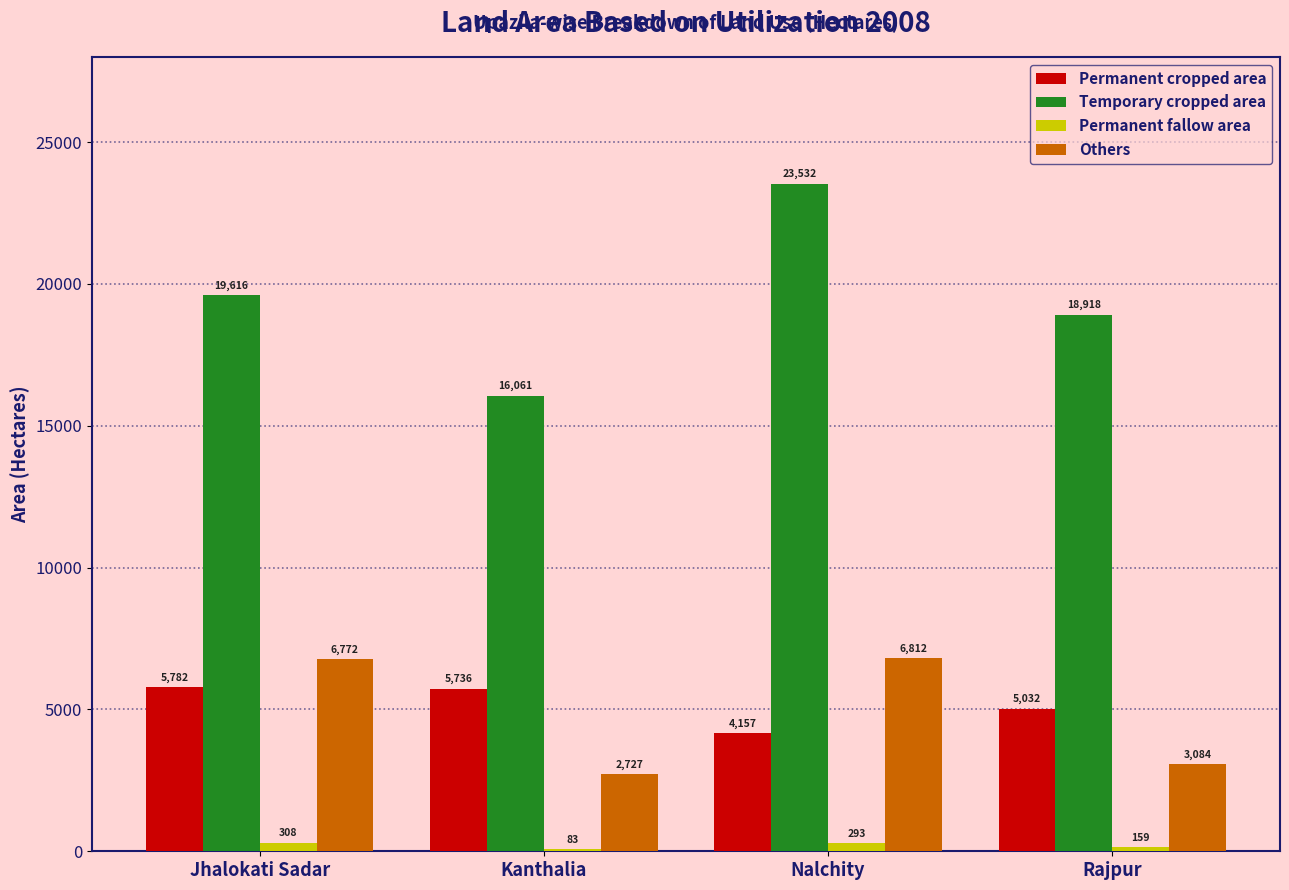

At which label is Permanent cropped area closest to 4969?

Rajpur